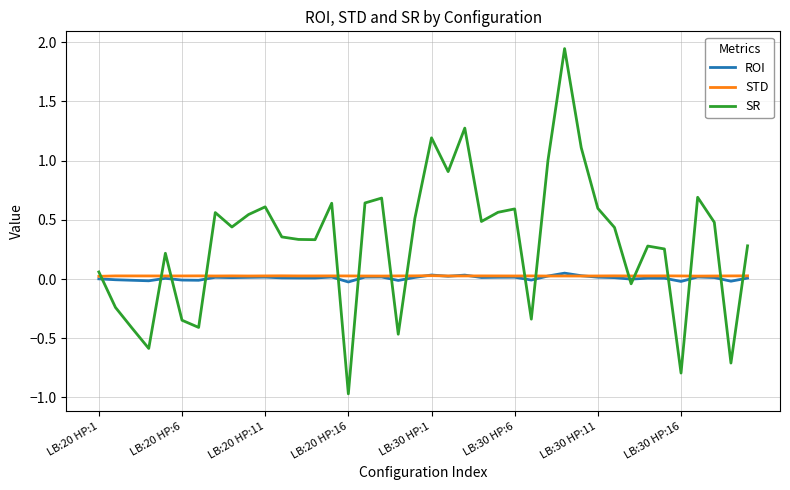

Which series has the largest range (max minus min)?

SR